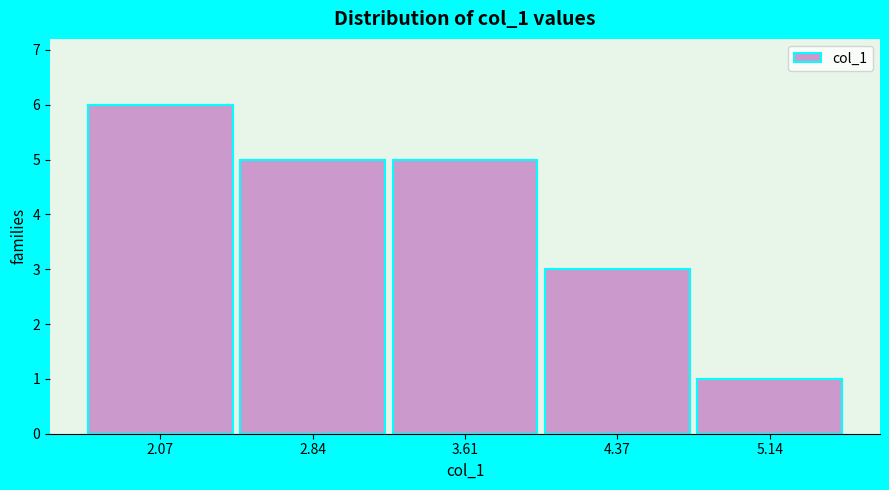

Reading left to right, transcribe this chart: for each bar, give the range it covers on the x-axis and its height. Neither the bar edges nor the heights are printed on the chart, so give them approximately, as read against the axes.

1.7 to 2.5: 6
2.5 to 3.2: 5
3.2 to 4.0: 5
4.0 to 4.8: 3
4.8 to 5.5: 1